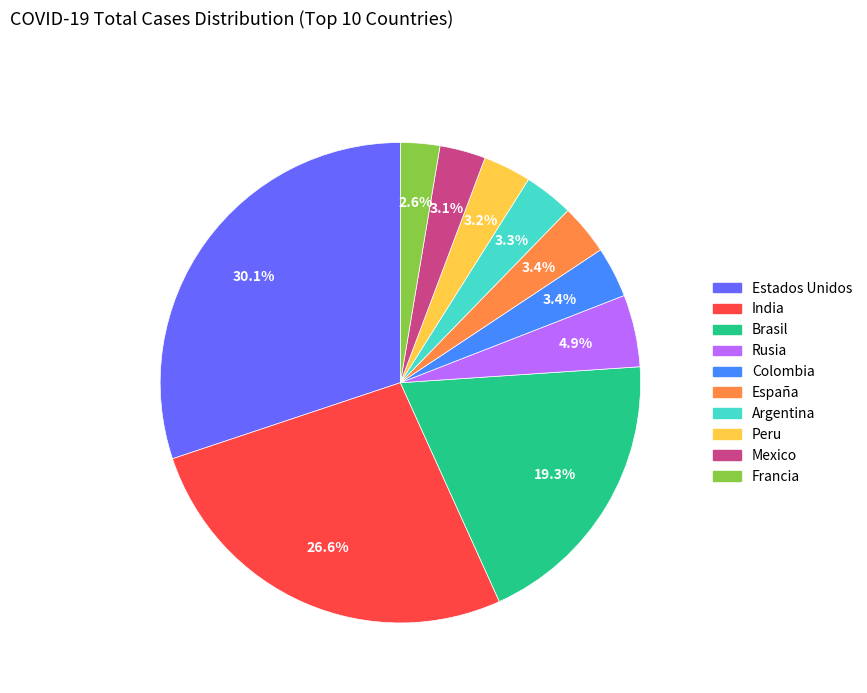

To the nearest percent, what is the combined percentage of India and Francia?

29%